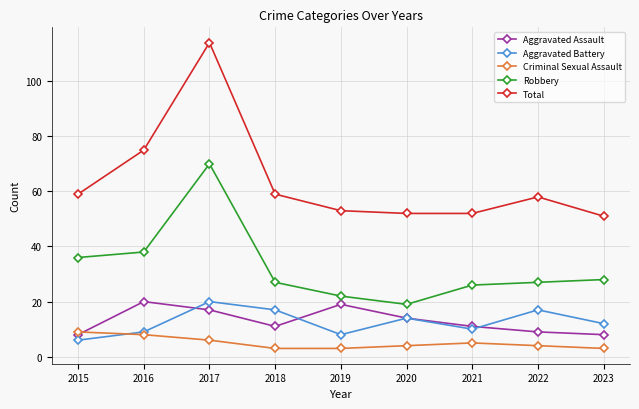

Count the number of categories in the chart.

9